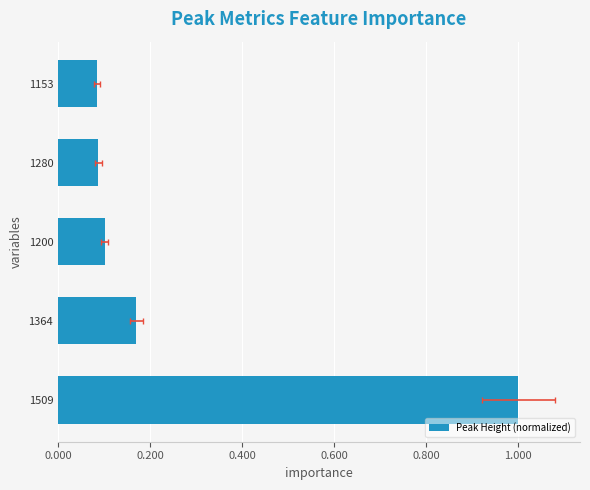

What is the difference between the maximum and minimum values?

0.9